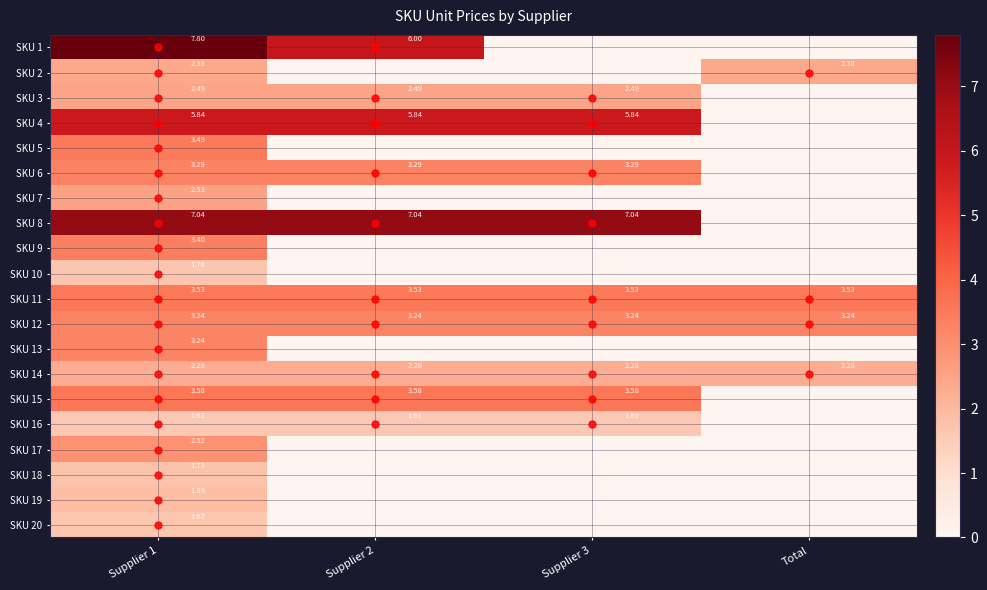

What is the approximate value of SKU 11 at Supplier 3?

3.5